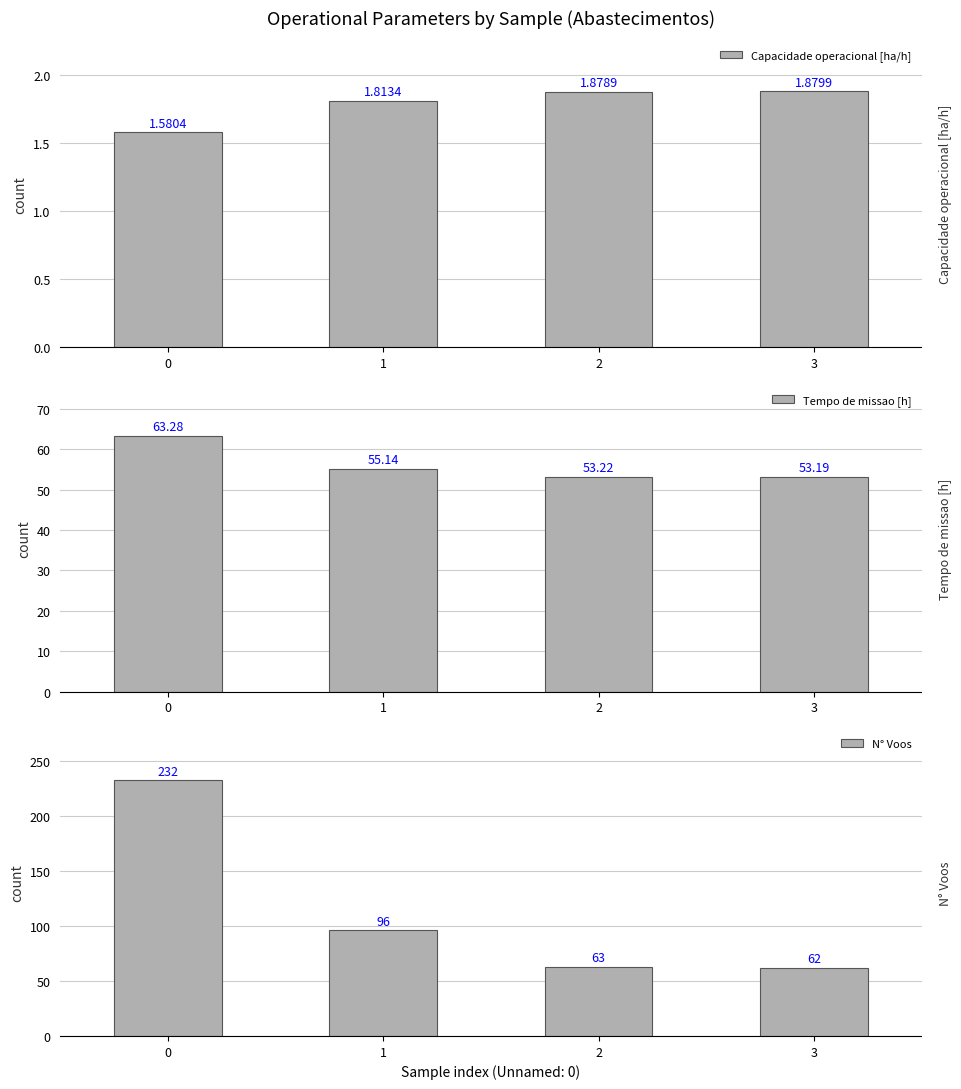

At which label is Tempo de missao [h] closest to 58?

1